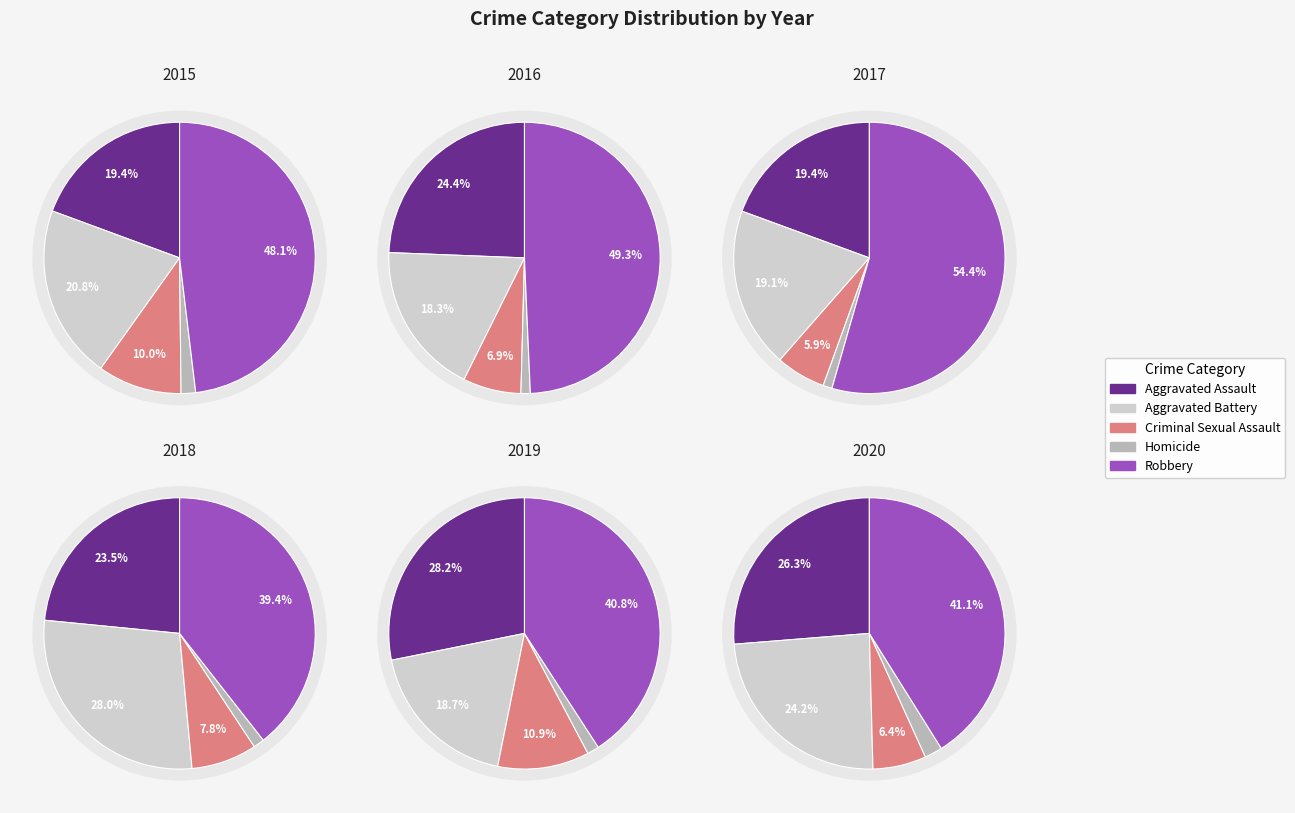

To the nearest percent, what is the difference between the Criminal Sexual Assault and Aggravated Battery slice percentages?

11%